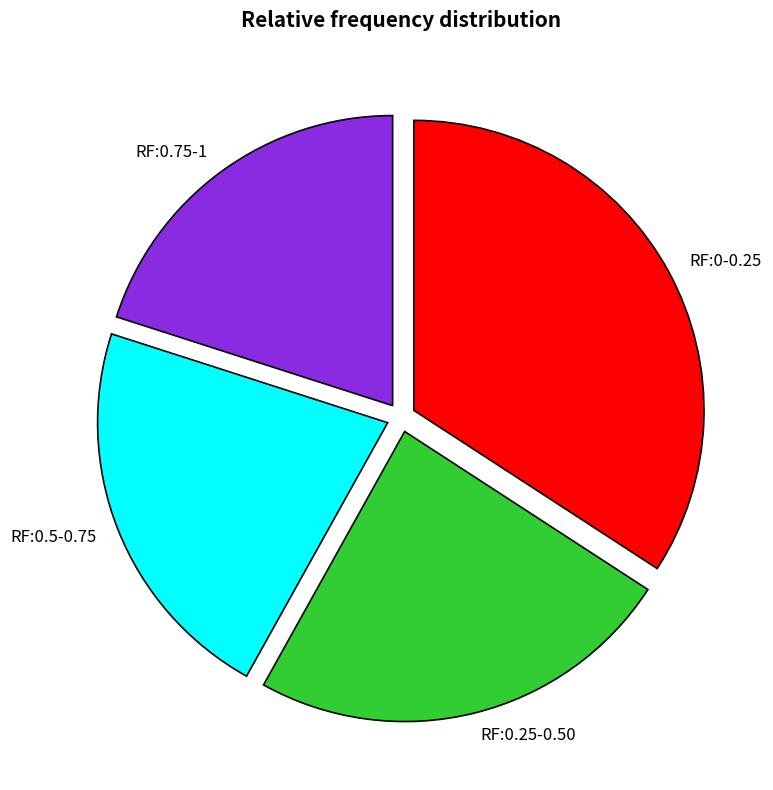

How many segments does this pie chart have?

4